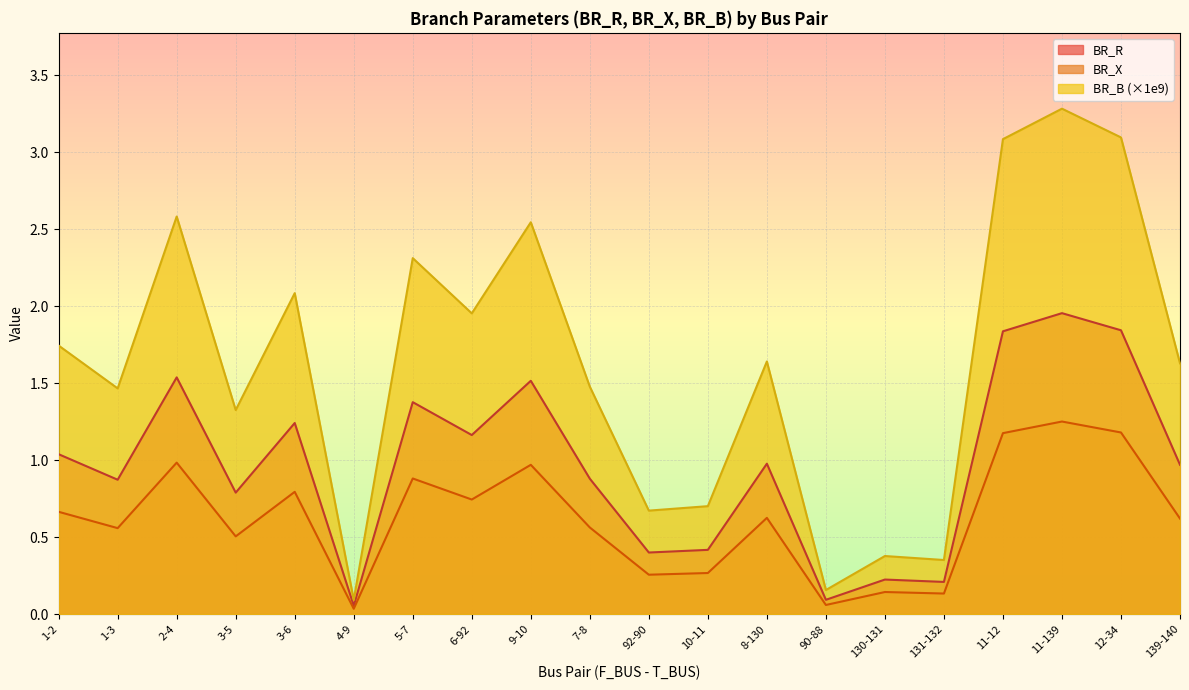

True or false: BR_B and BR_R intersect in this chart.

False